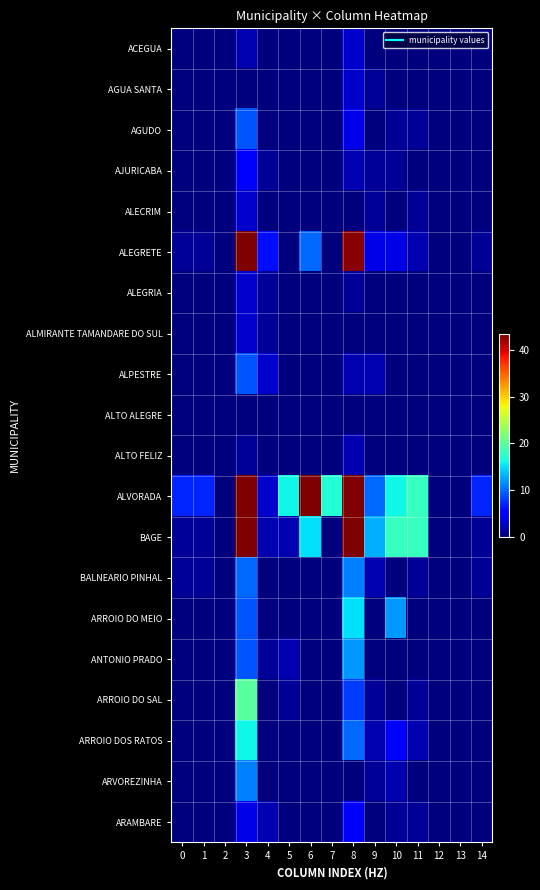

At how many categories does at least one series exceed 38?

3